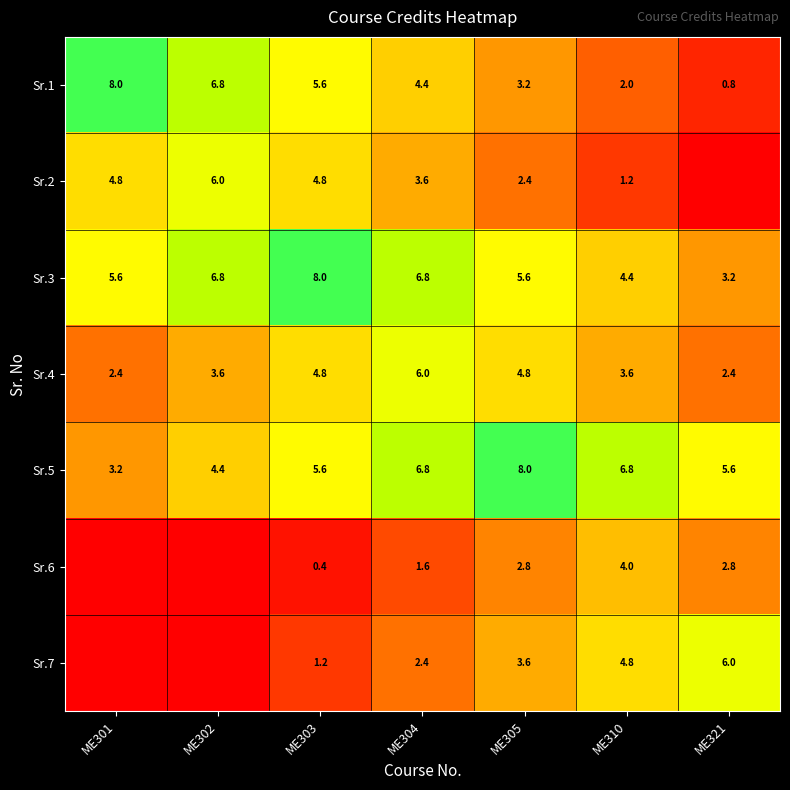

The value of Sr.7 at ME305 is 3.6. True or false?

True